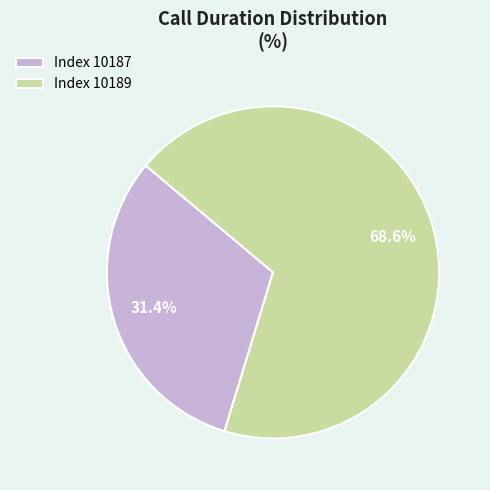

What is the total percentage of Index 10189 and Index 10187?

100.0%